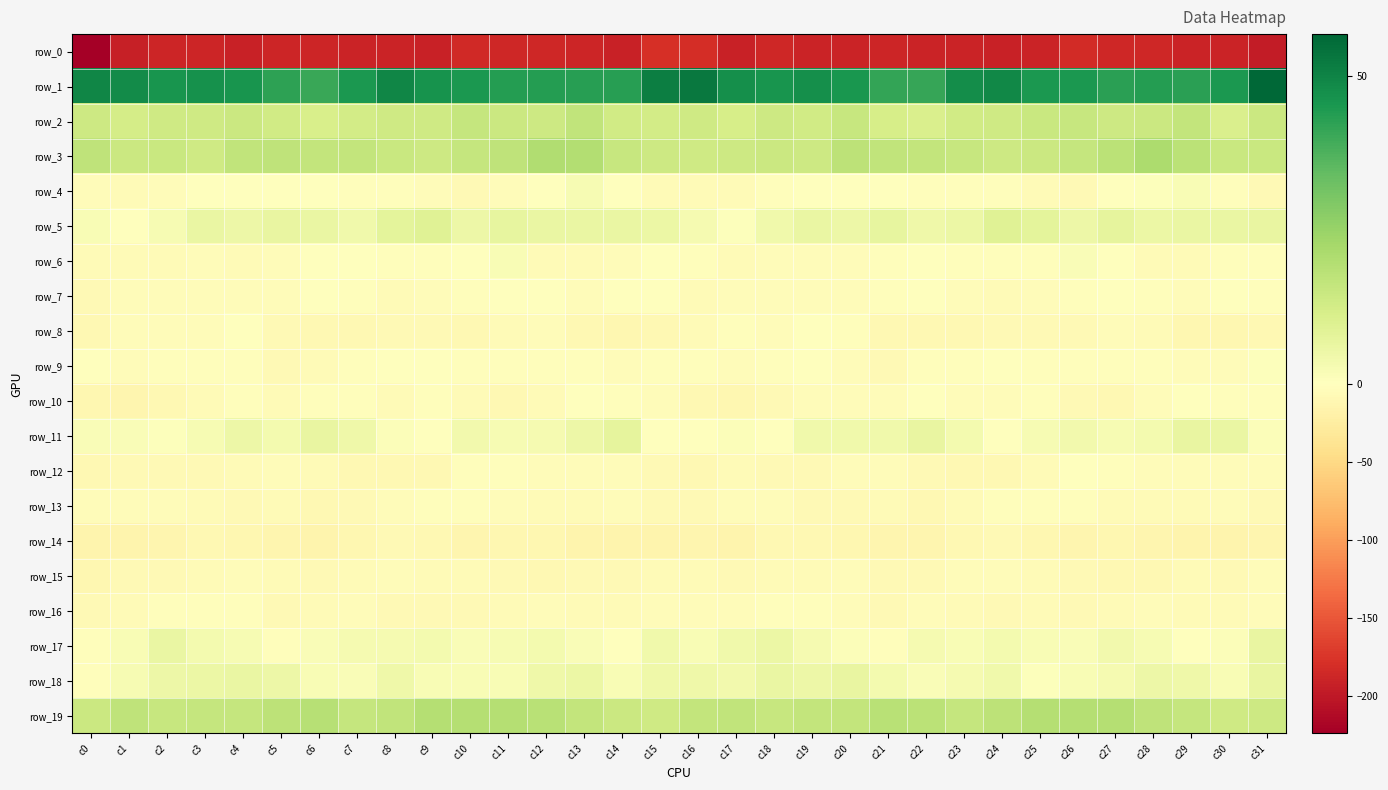

List the labels in order of row_4 value, largest first.

c13, c29, c28, c12, c4, c19, c20, c14, c21, c5, c3, c6, c27, c8, c23, c22, c18, c24, c7, c30, c11, c0, c2, c9, c16, c15, c17, c1, c25, c26, c31, c10